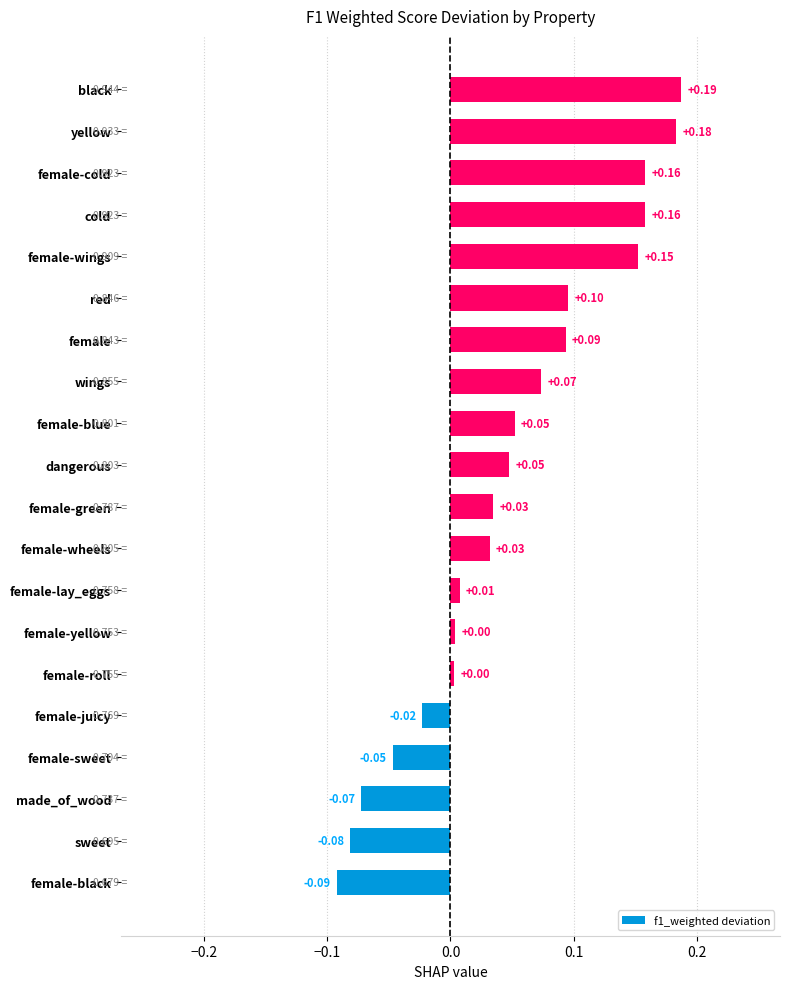

Which has a higher value, cold or female-sweet?

cold